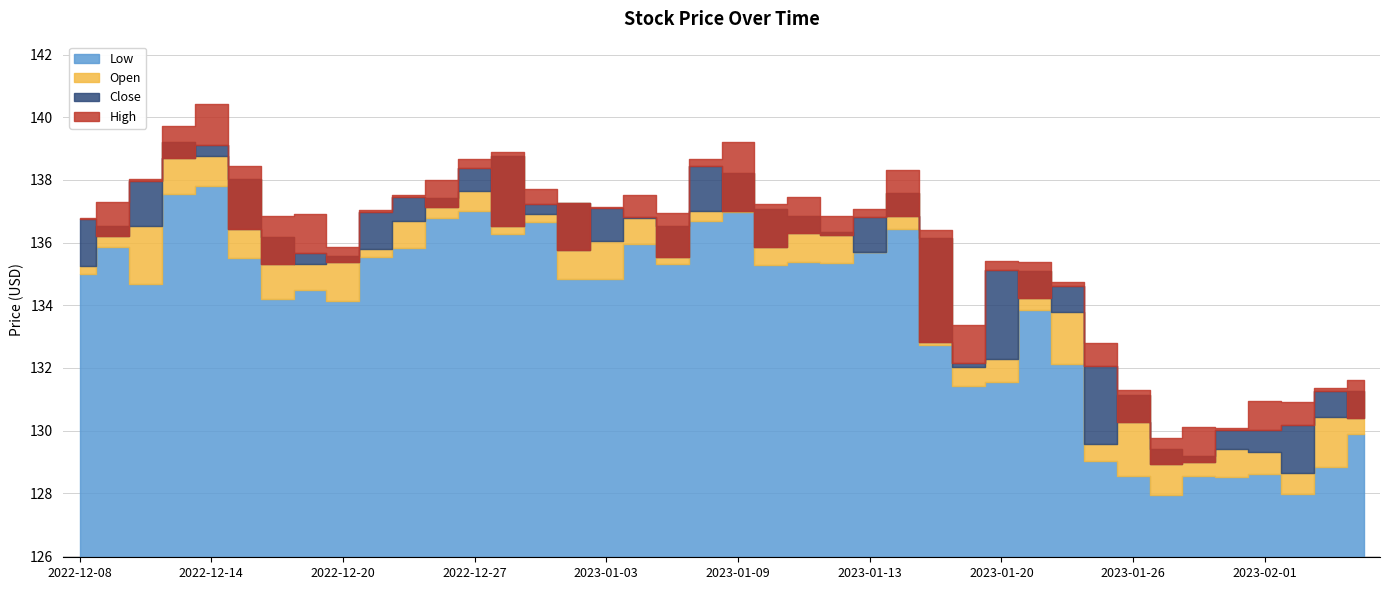

What is the value of the High point at the 15th from the left?

137.7